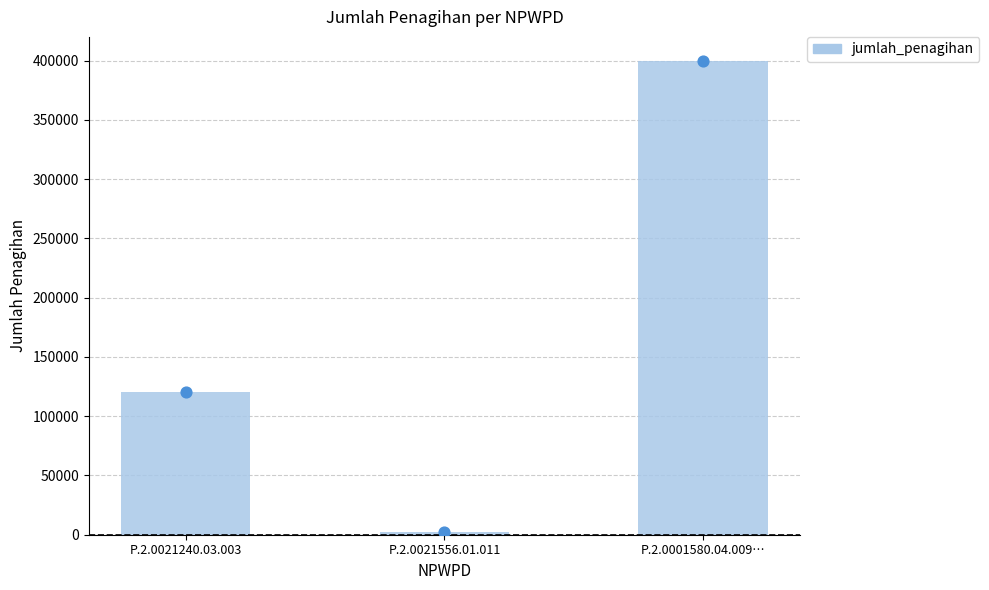

Which has a higher value, P.2.0001580.04.009… or P.2.0021240.03.003?

P.2.0001580.04.009…